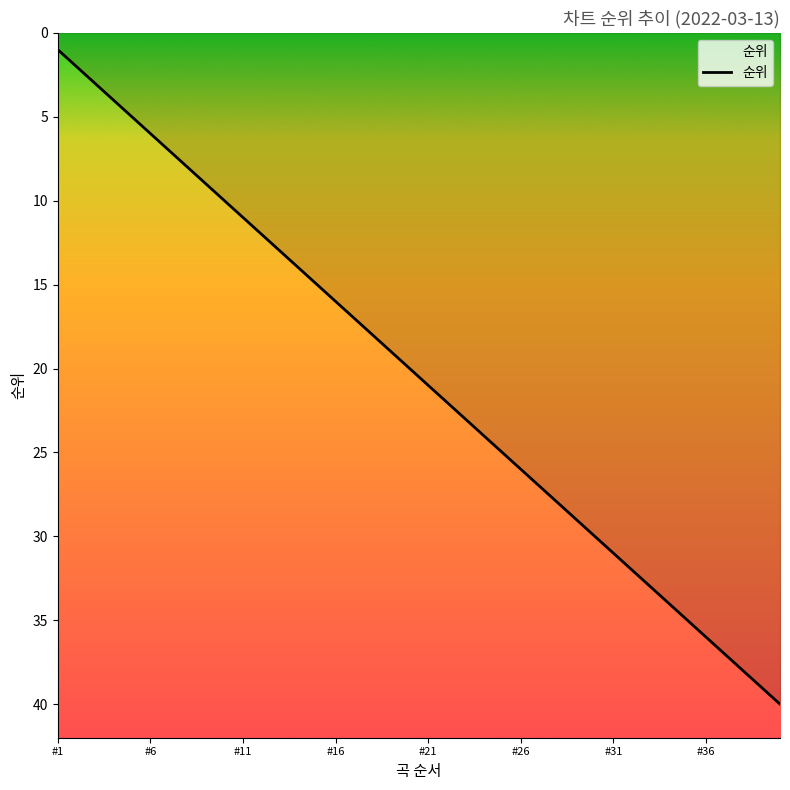

Count the number of categories in the chart.

40